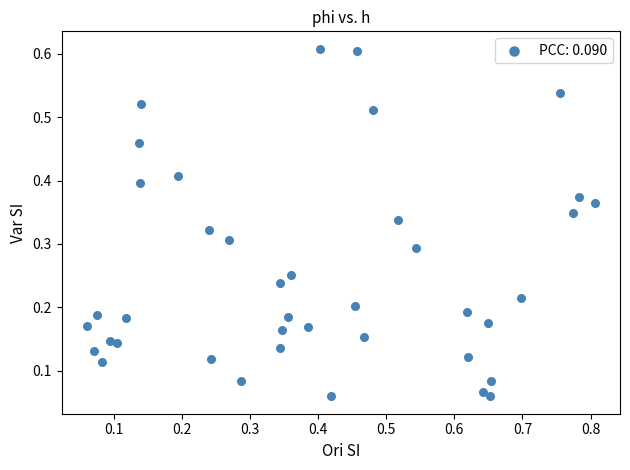

What is the range of X values (max minus min)?

0.7